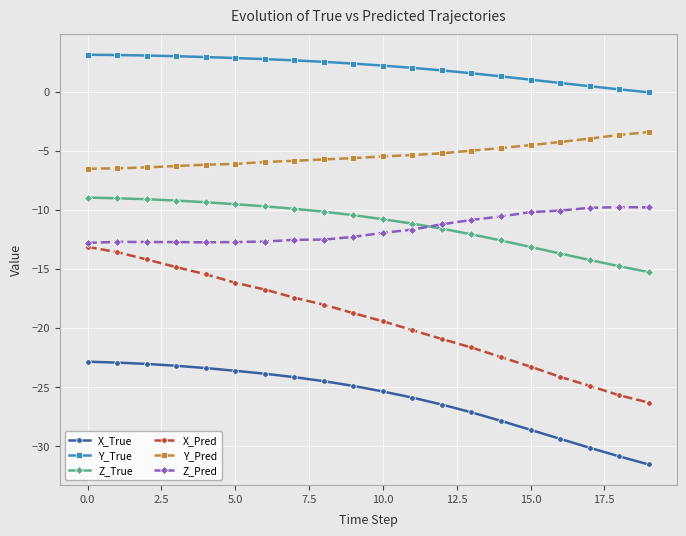

Does the chart have visible grid lines?

Yes